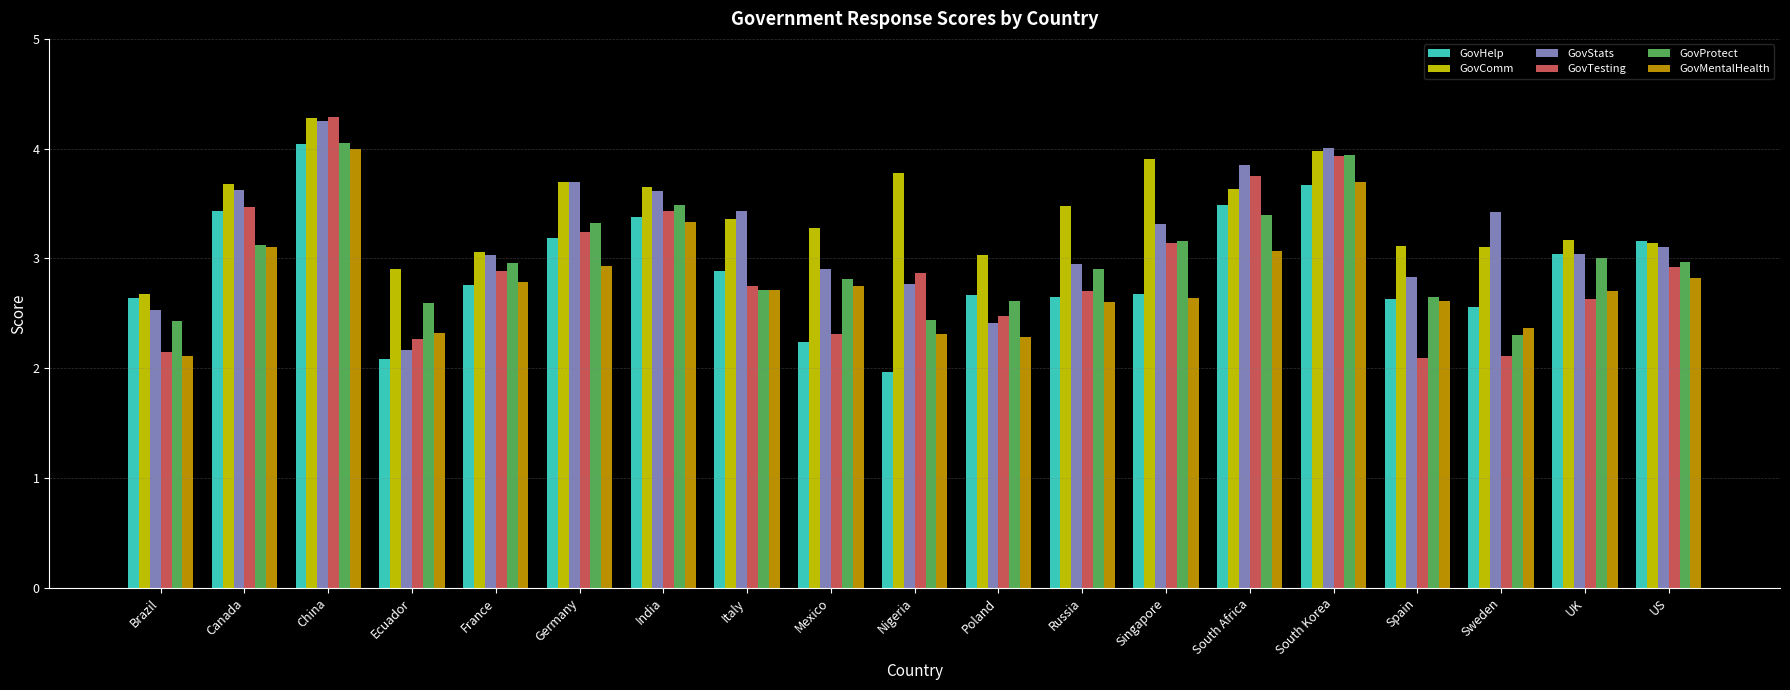

Where does the GovStats series first go above 3?

Canada